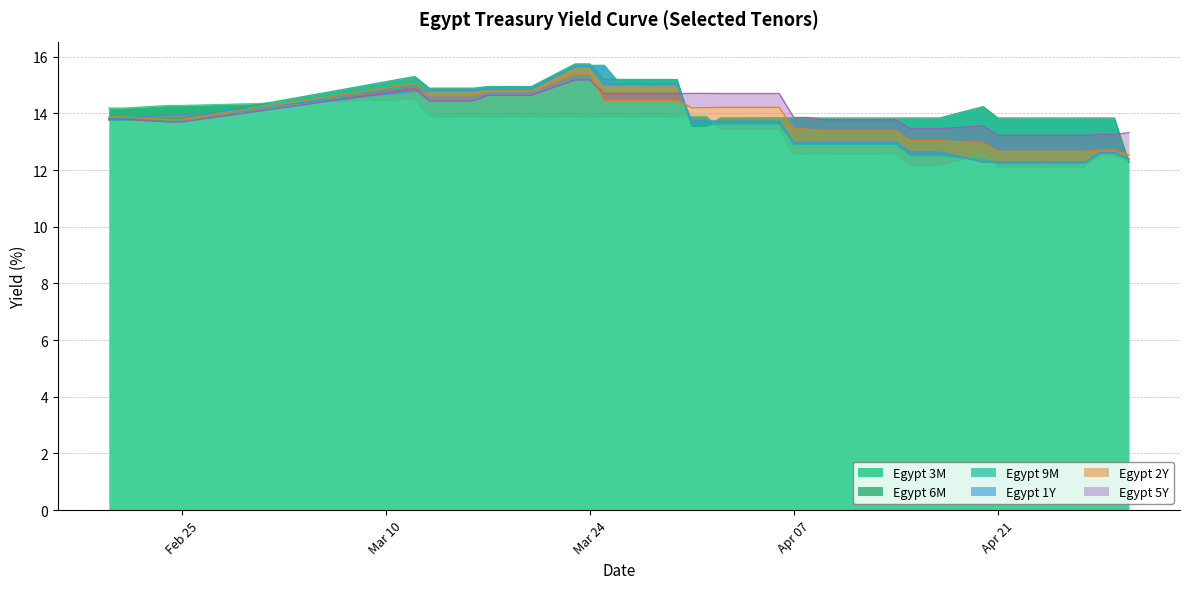

The Egypt 1Y series shows 13.7 at 2020-04-06. True or false?

True